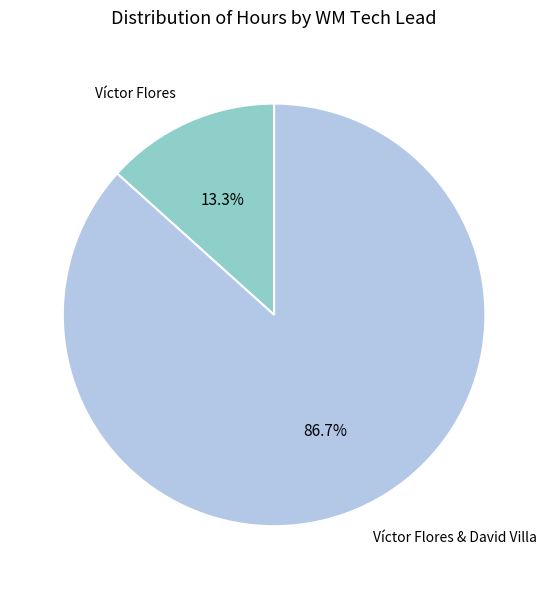

What is the smallest slice in the pie chart?

Víctor Flores